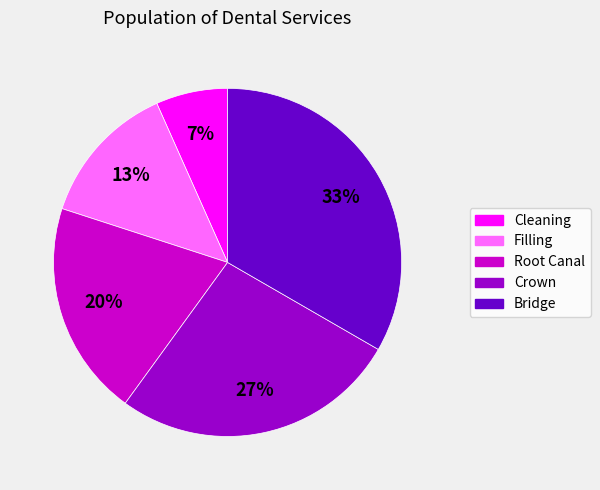

How many segments does this pie chart have?

5